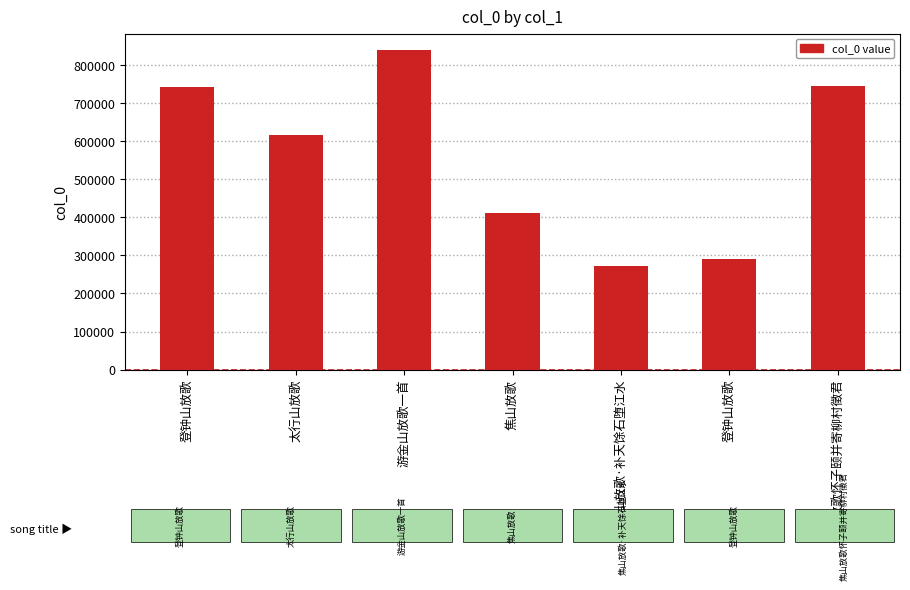

How many data points are less than 615398?

3